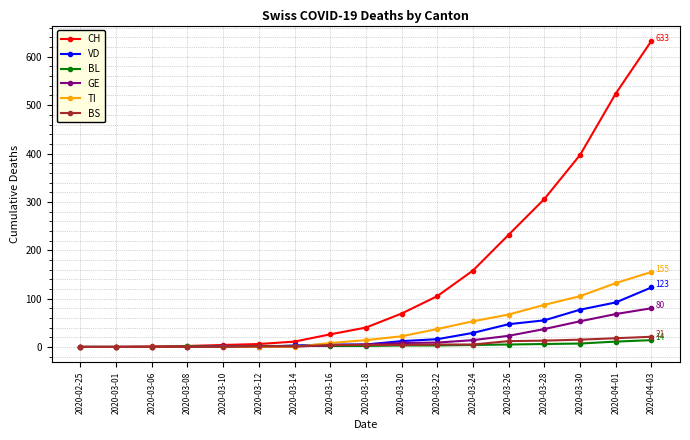

What is the label of the 6th point from the right?

2020-03-24